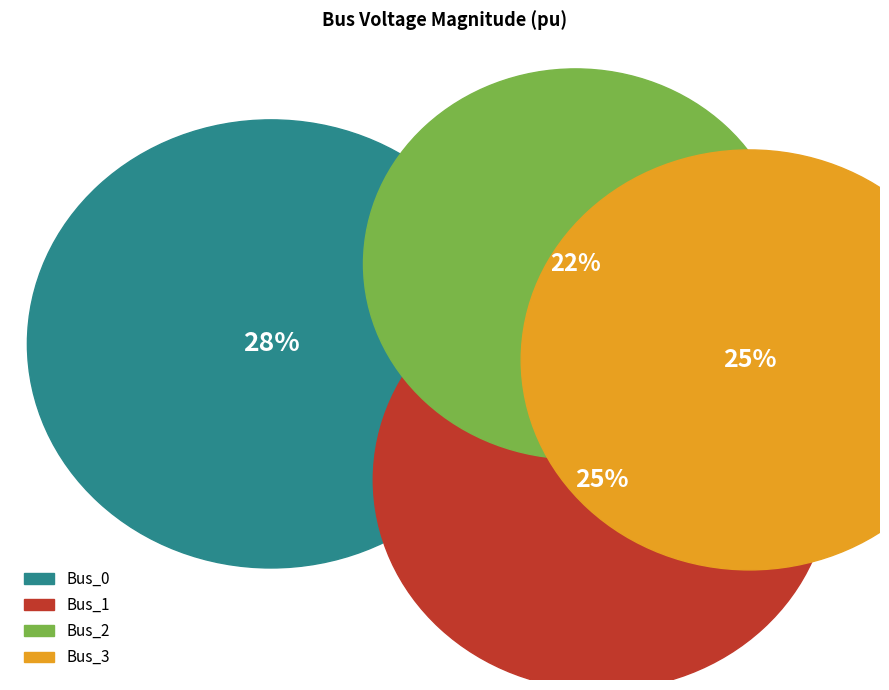

Count the number of slices in the pie.

4